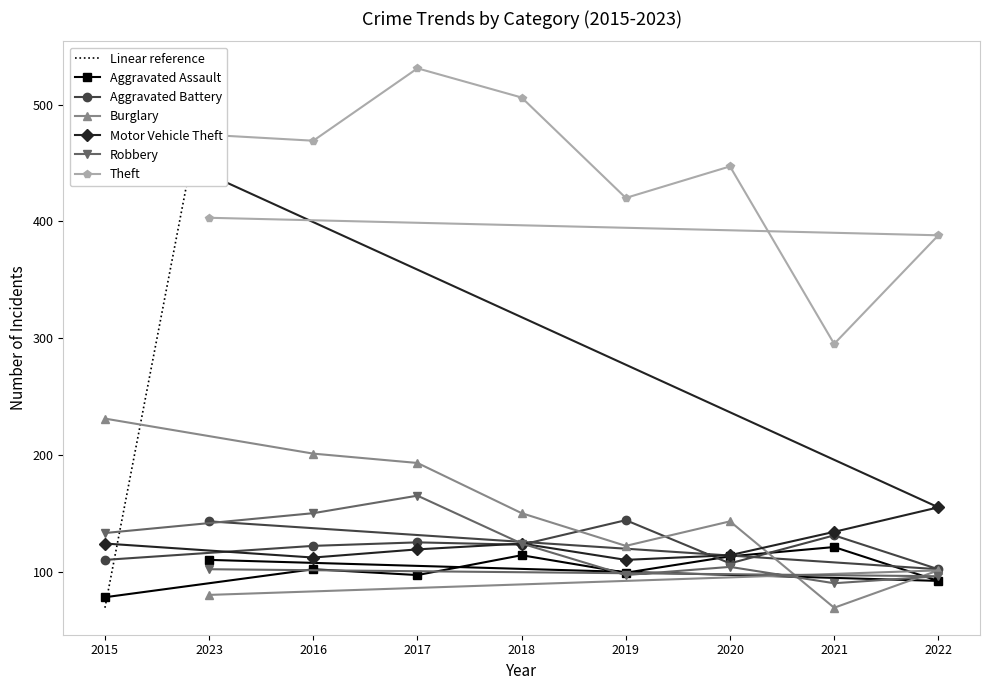

Read the Aggravated Assault value at 2022, to the nearest 10.

90